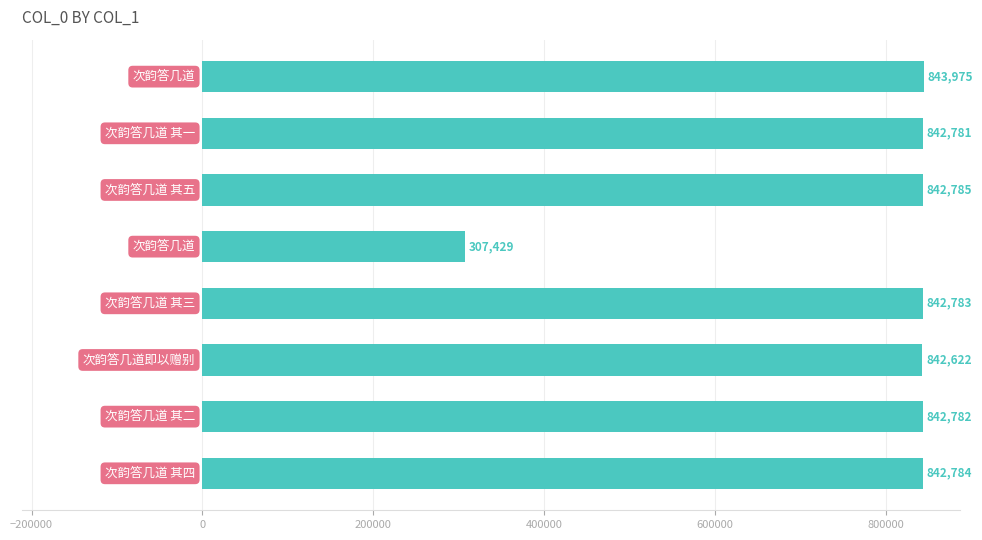

How many values are below 842783?

4